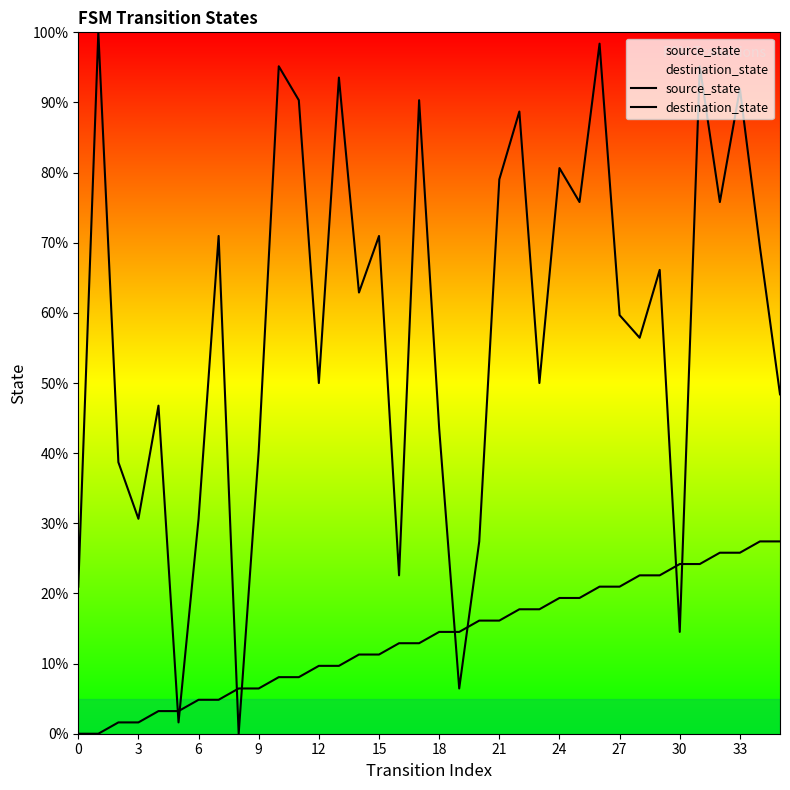

True or false: destination_state has more than 0 points higher than both neighbors.

True